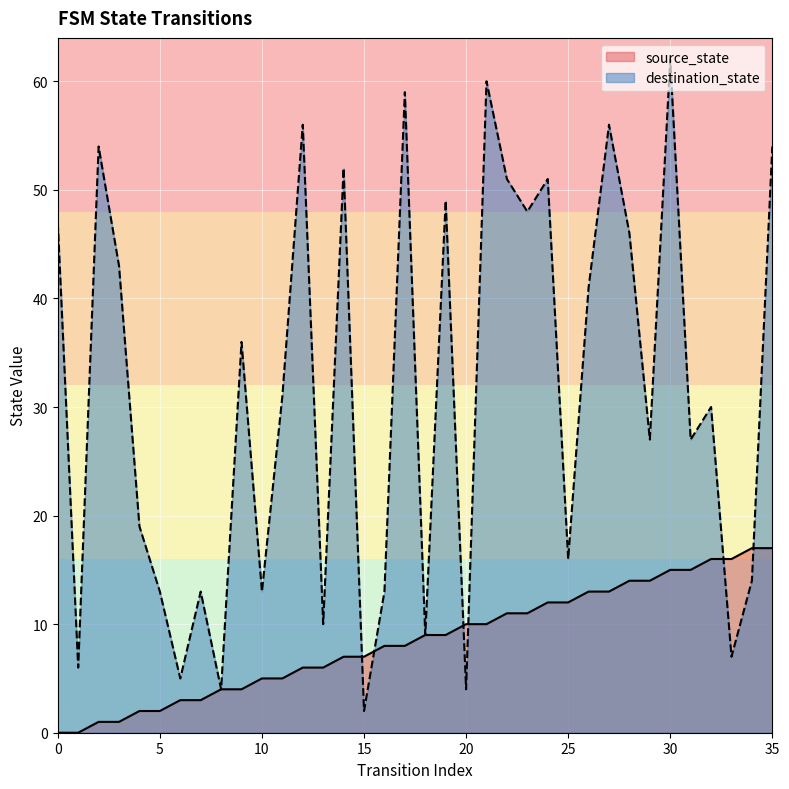

True or false: destination_state has a value of 6 at 1.

True